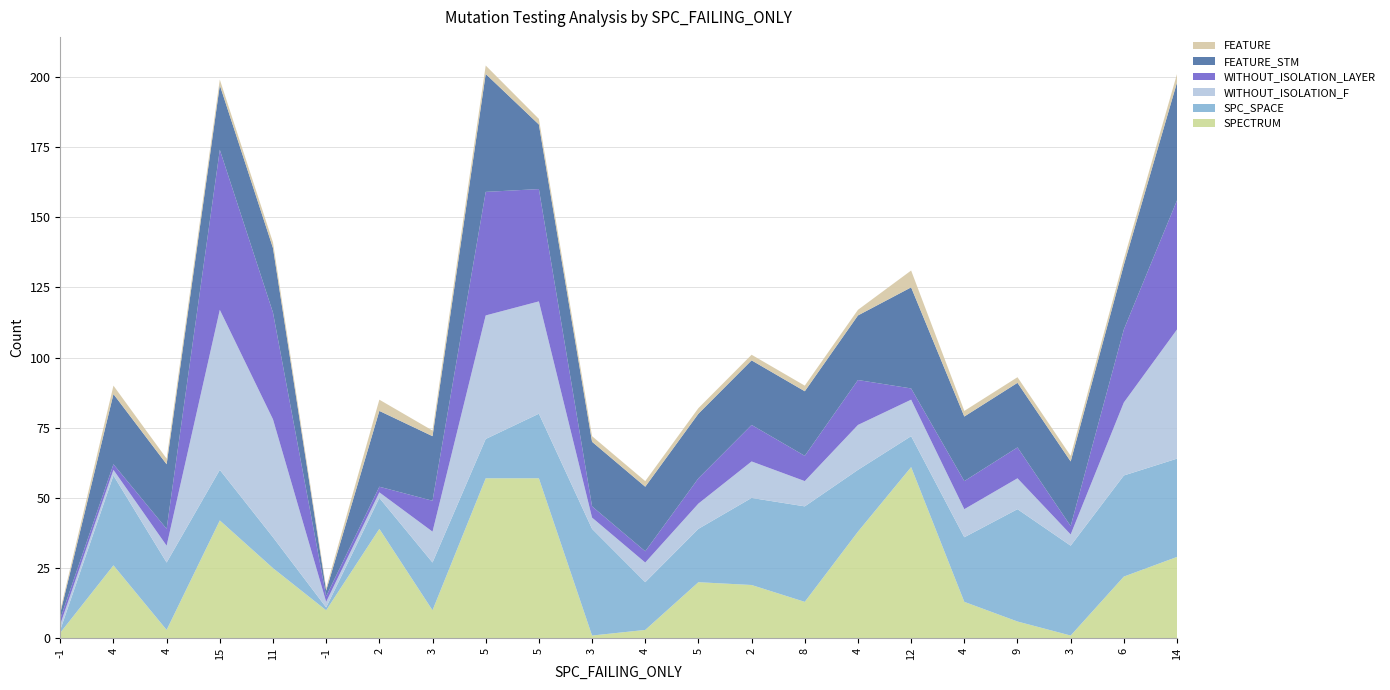

Reading left to right, transcribe all the data shown in this chart.

SPECTRUM: 2	26	3	42	25	10	39	10	57	57	1	3	20	19	13	38	61	13	6	1	22	29
SPC_SPACE: 1	32	24	18	11	1	11	17	14	23	38	17	19	31	34	22	11	23	40	32	36	35
WITHOUT_ISOLATION_F: 2	2	6	57	42	2	2	11	44	40	4	7	9	13	9	16	13	10	11	4	26	46
WITHOUT_ISOLATION_LAYER: 2	2	6	57	38	2	2	11	44	40	4	4	9	13	9	16	4	10	11	3	26	46
FEATURE_STM: 2	25	23	23	23	2	27	23	42	23	23	23	23	23	23	23	36	23	23	23	23	42
FEATURE: 1	3	2	2	2	1	4	2	3	2	2	2	2	2	2	2	6	2	2	2	2	3